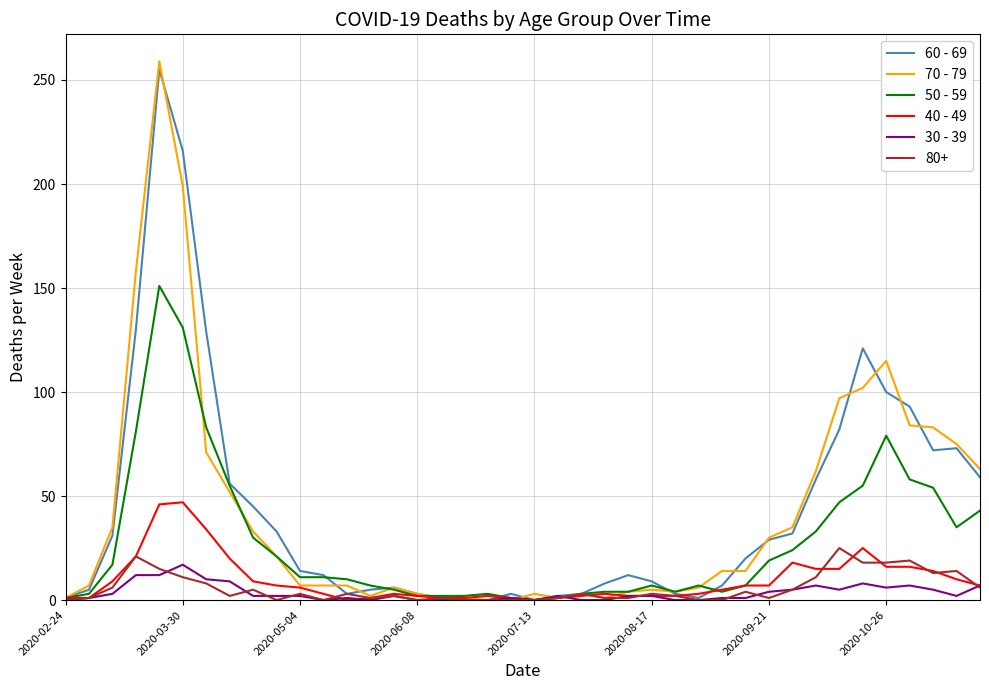

Which series has the widest spread of values?

70 - 79